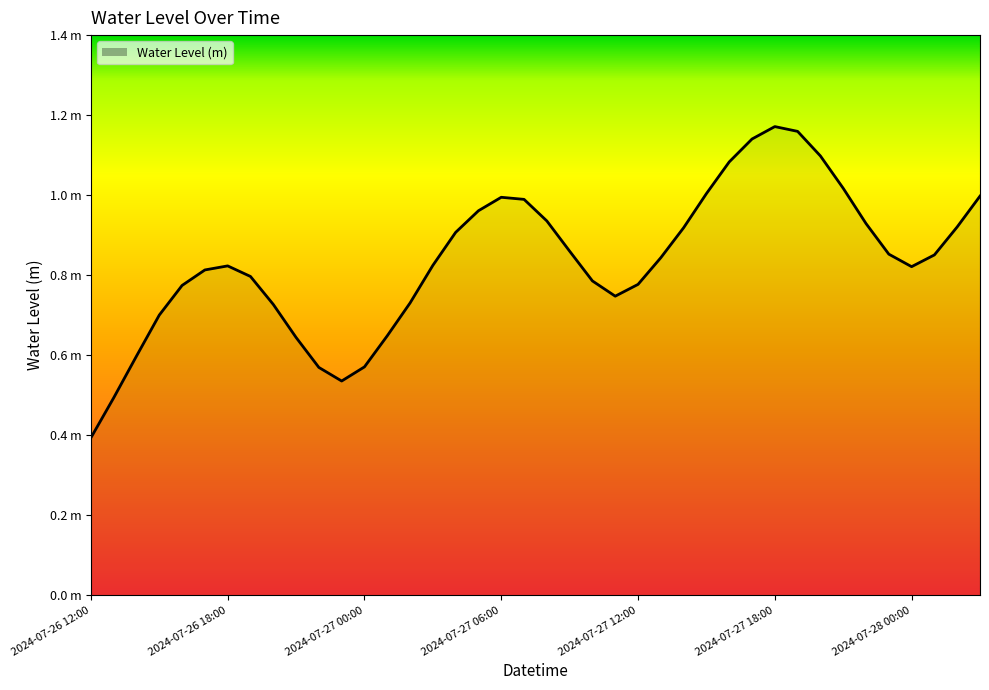

What is the label of the 30th point from the left?

2024-07-27 17:00